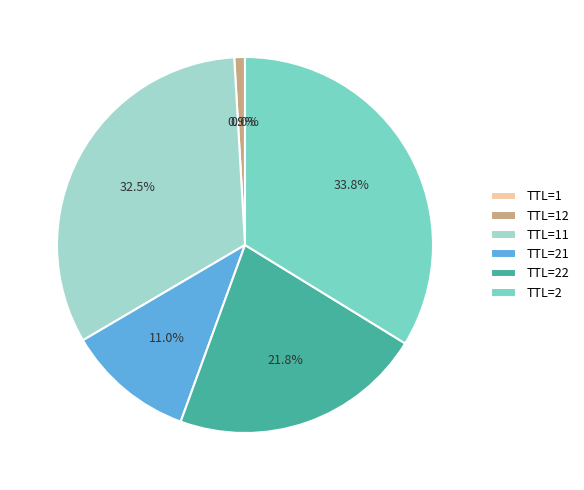

Does any single category account for the majority?

No